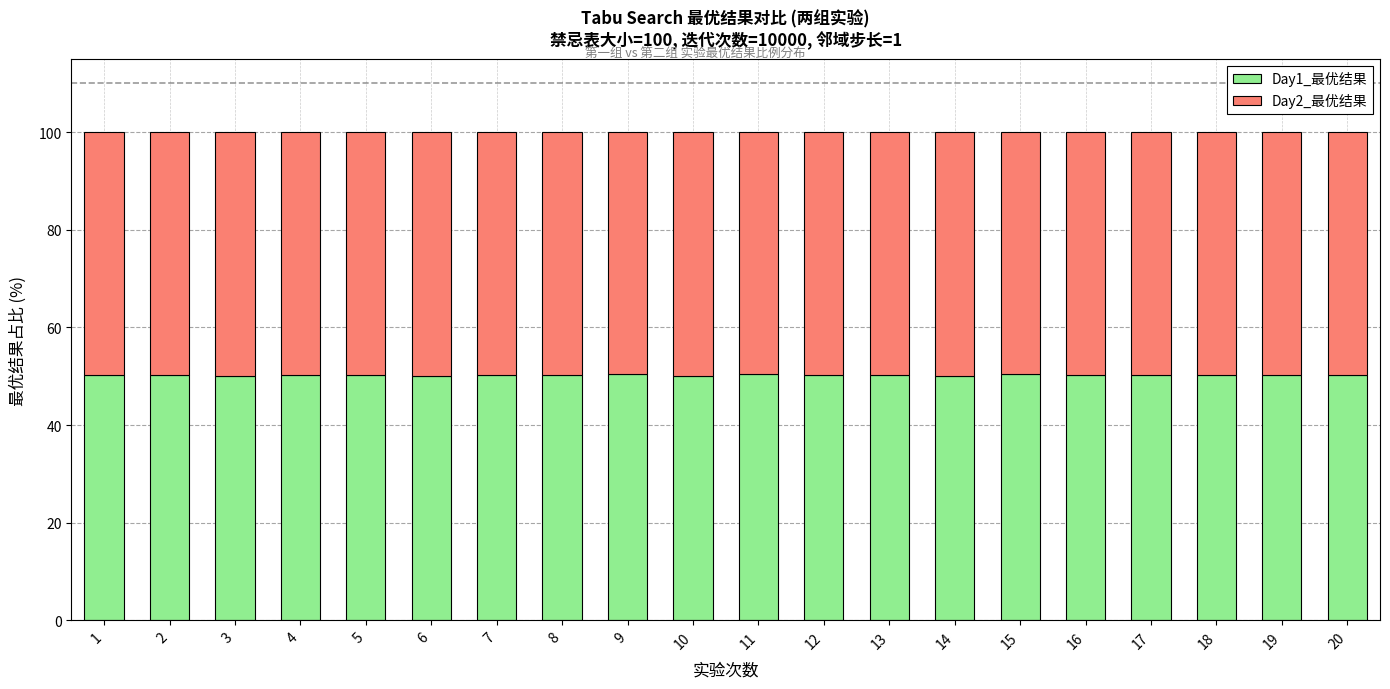

What is the average value of the Day1_最优结果 series?

50.2